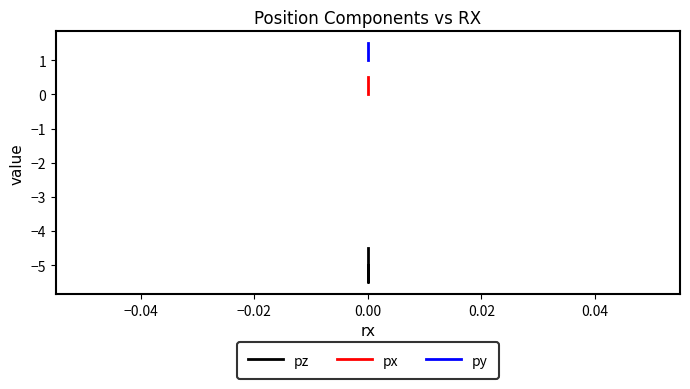

What is the difference between the second highest and minimum values in the pz series?

0.5